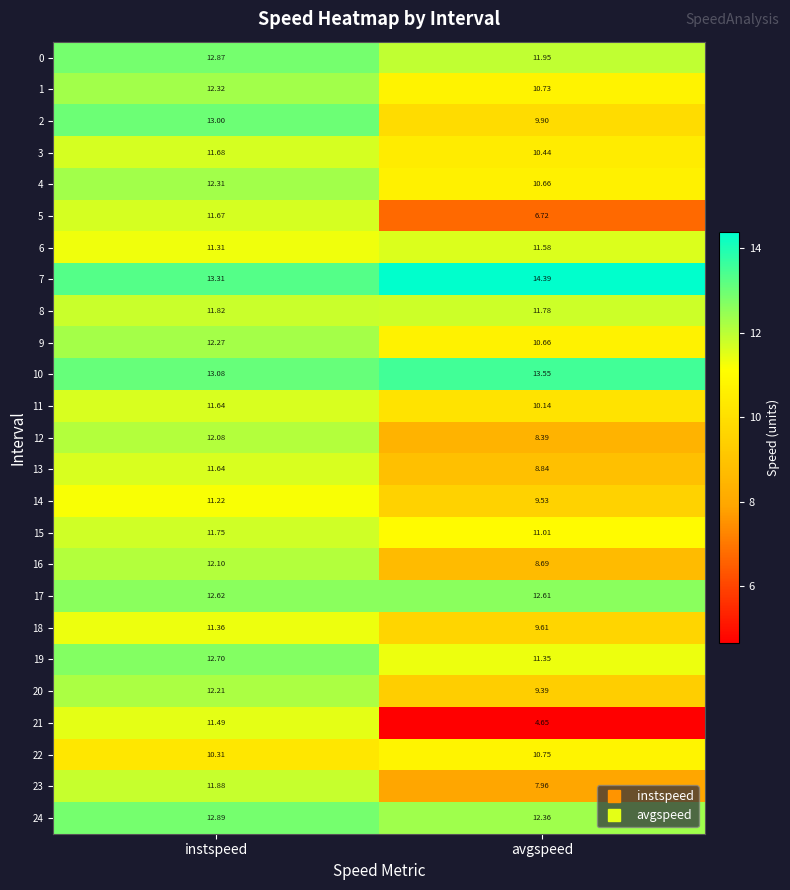

At how many categories does at least one series exceed 8?

2